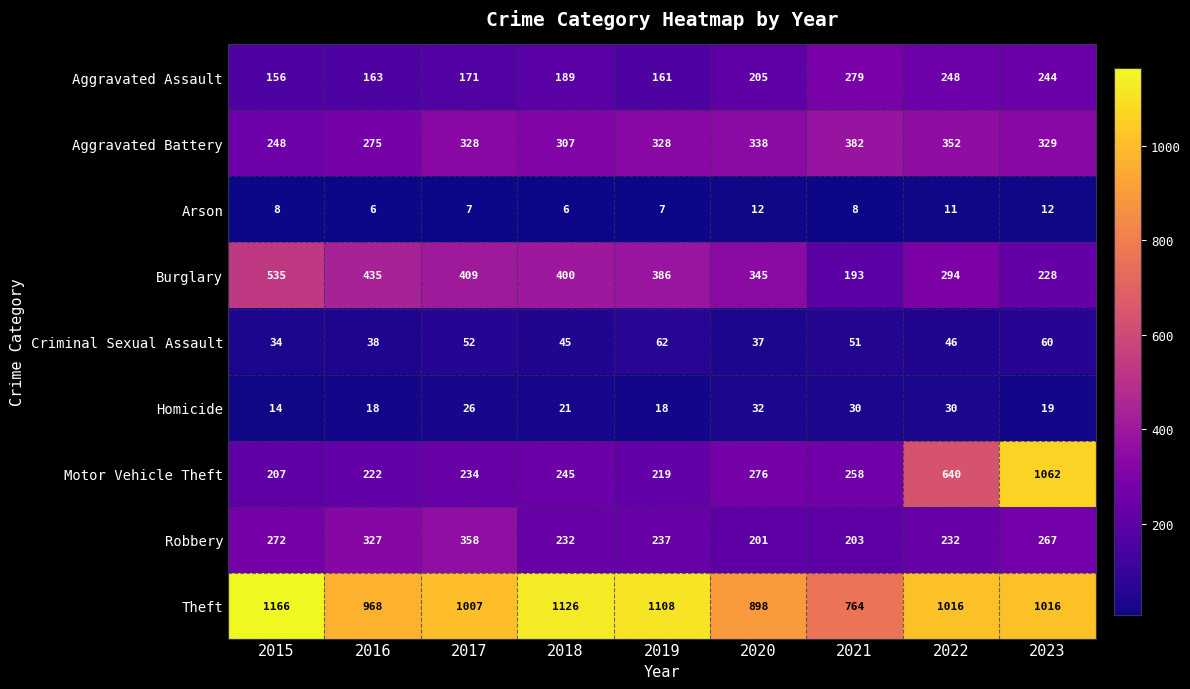

The value of Homicide at 2015 is 4. True or false?

False